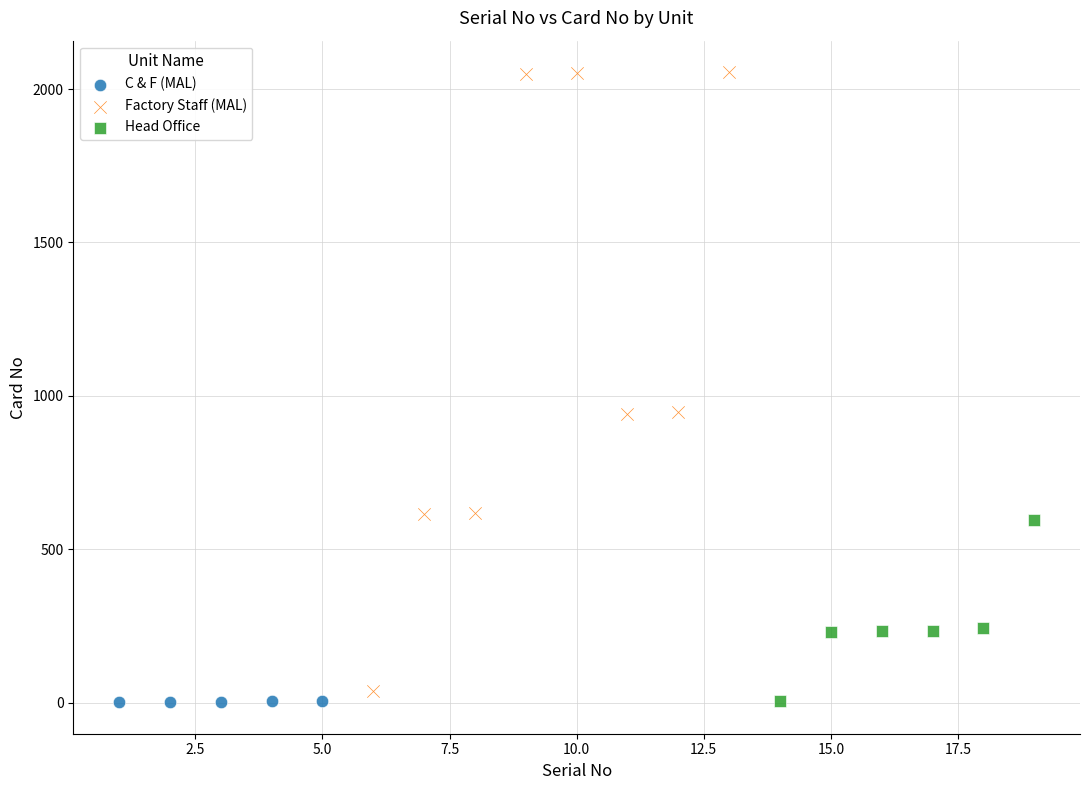

Which series has the widest spread of Y values?

Factory Staff (MAL)